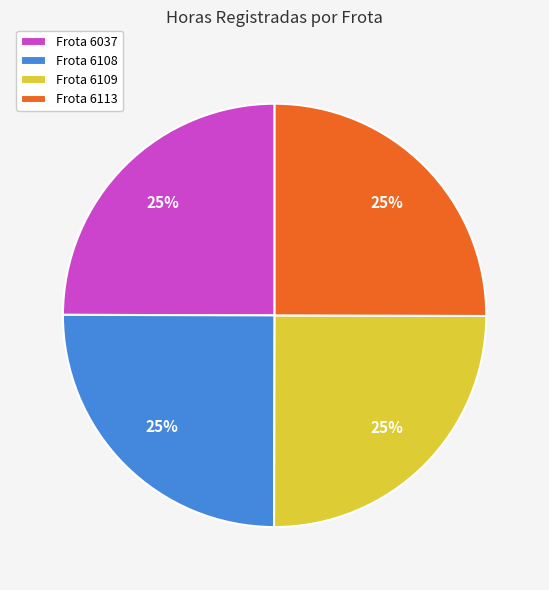

To the nearest percent, what is the average slice percentage?

25%